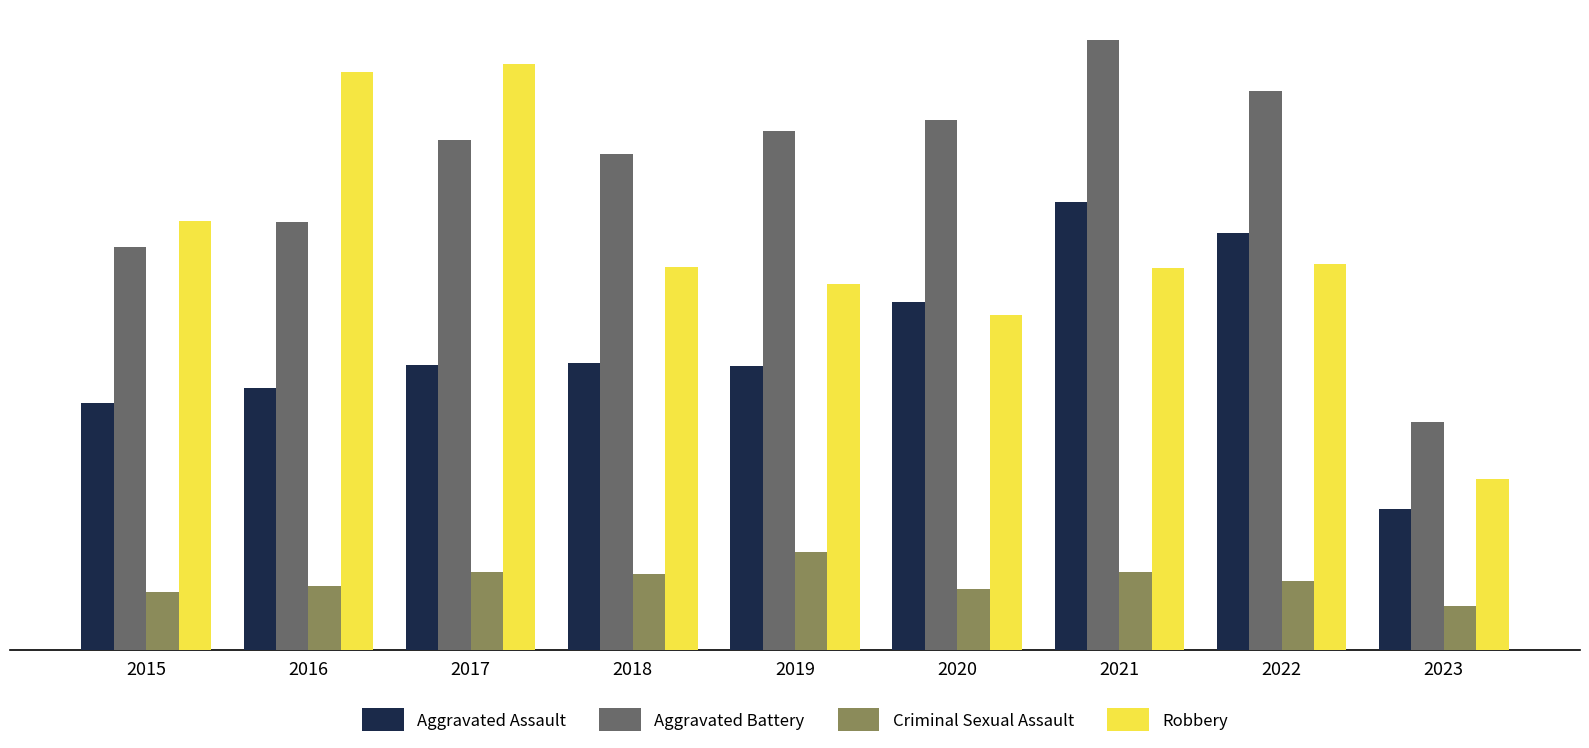

List the series in order of their peak value, highest first.

Aggravated Battery, Robbery, Aggravated Assault, Criminal Sexual Assault